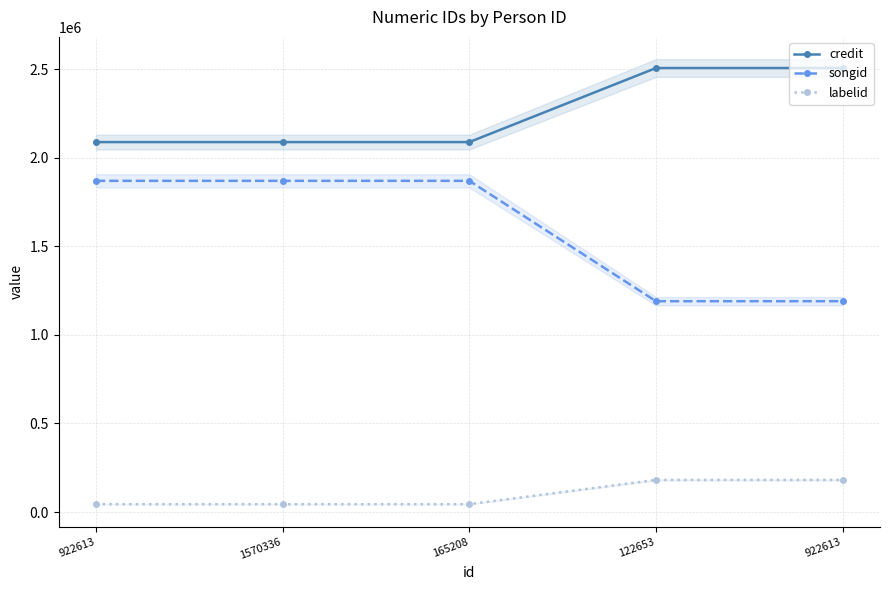

Rank the series by their average value, from lowest to highest.

labelid, songid, credit